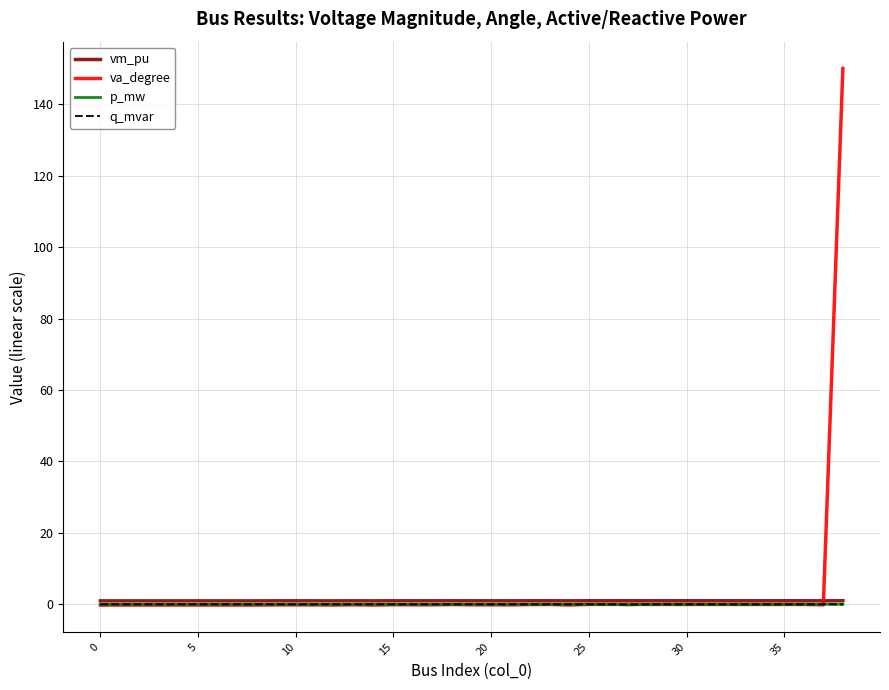

Which series has the largest range (max minus min)?

va_degree